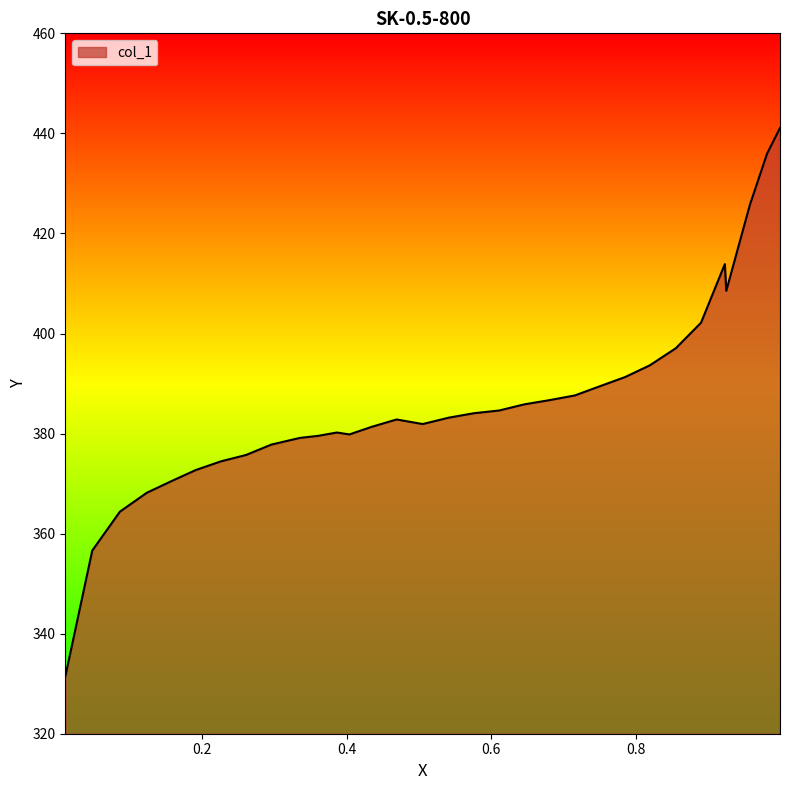

What is the smallest value displayed?

331.5